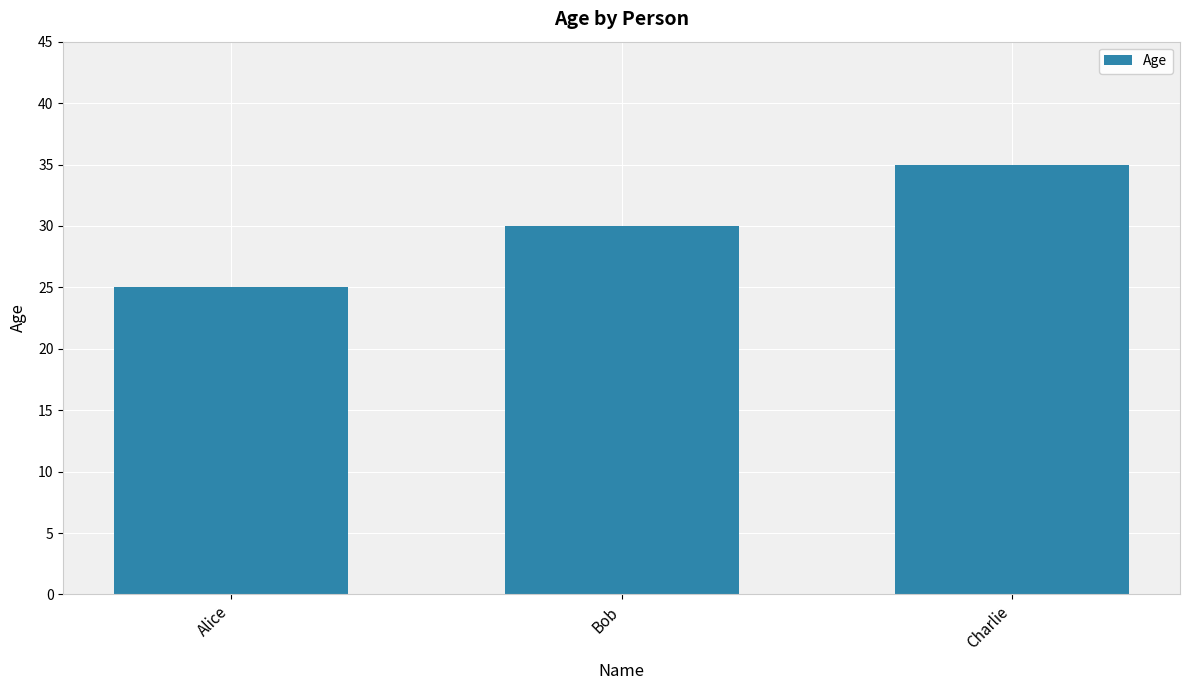

The value at Bob is 18. True or false?

False